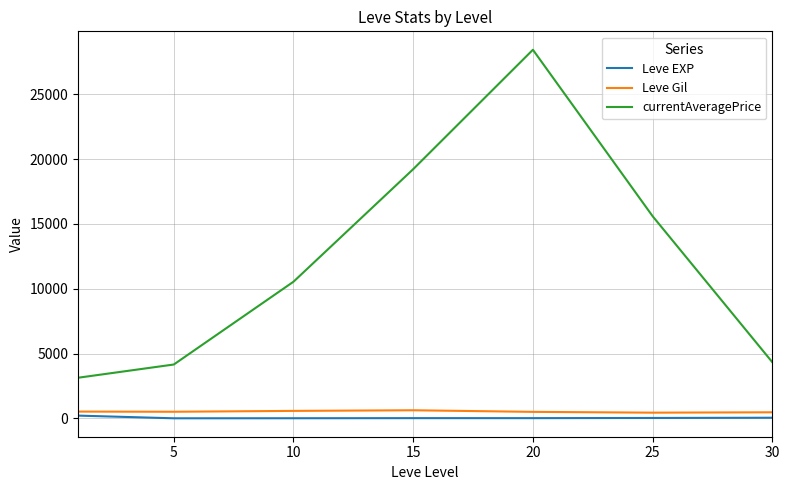

True or false: currentAveragePrice and Leve EXP cross at least once.

False